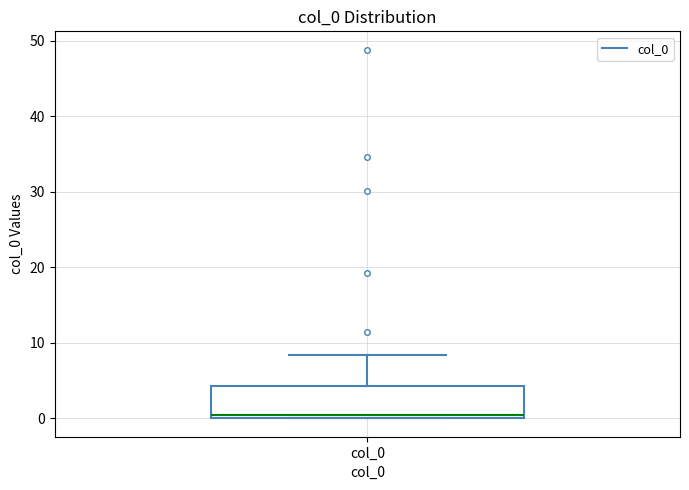

Read this box plot against the y-axis: the position of the median line, the range covered by the box, and the ends of both whiskers. The values are not printed on the chart, so give them approximately, as read against the axis.

median 0 (just above the box's lower edge), box 0 to 4, whiskers 0 to 8